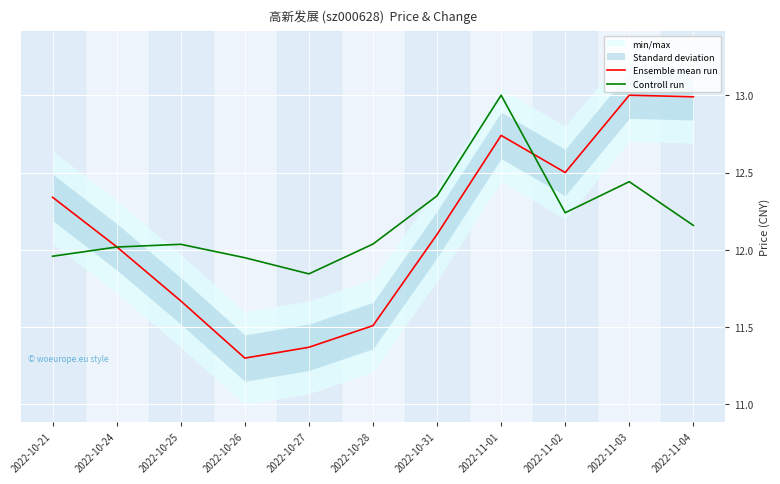

What is the spread (max minus min) of values at 2022-10-25?

0.4